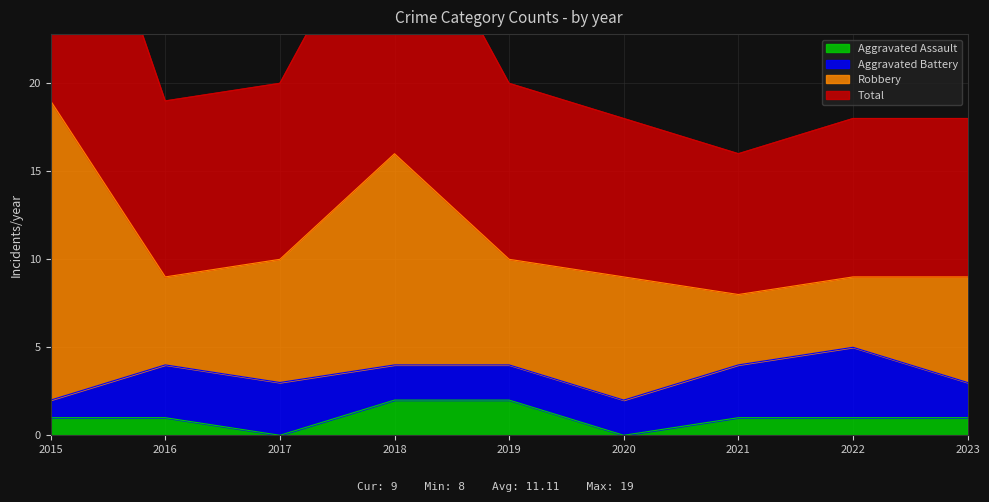

Where is the first local minimum for Total?

2016